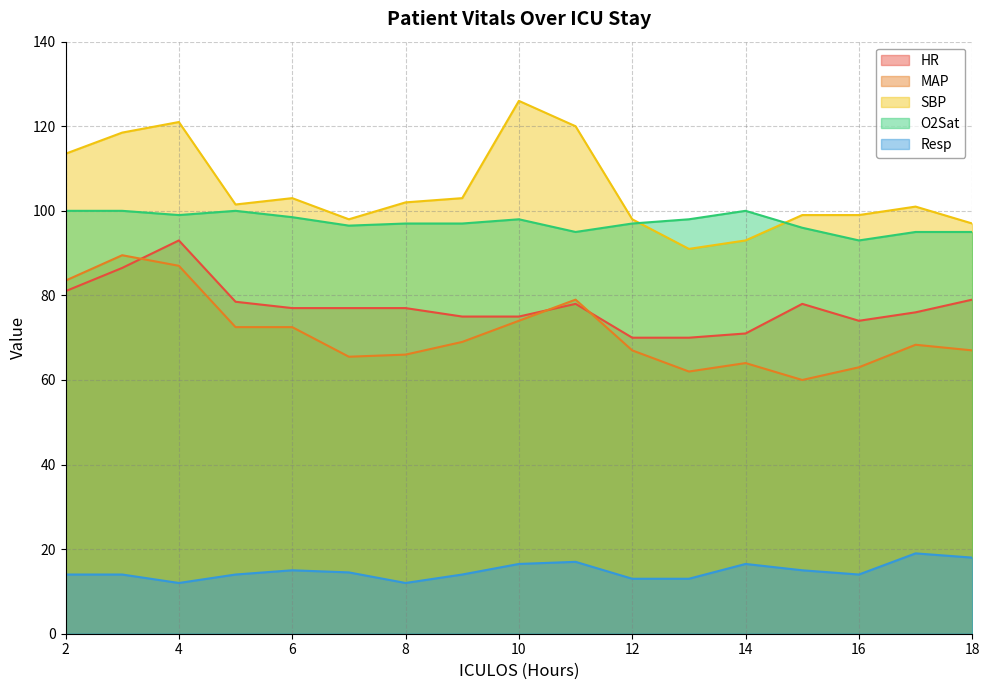

Where is the first local maximum for HR?

4